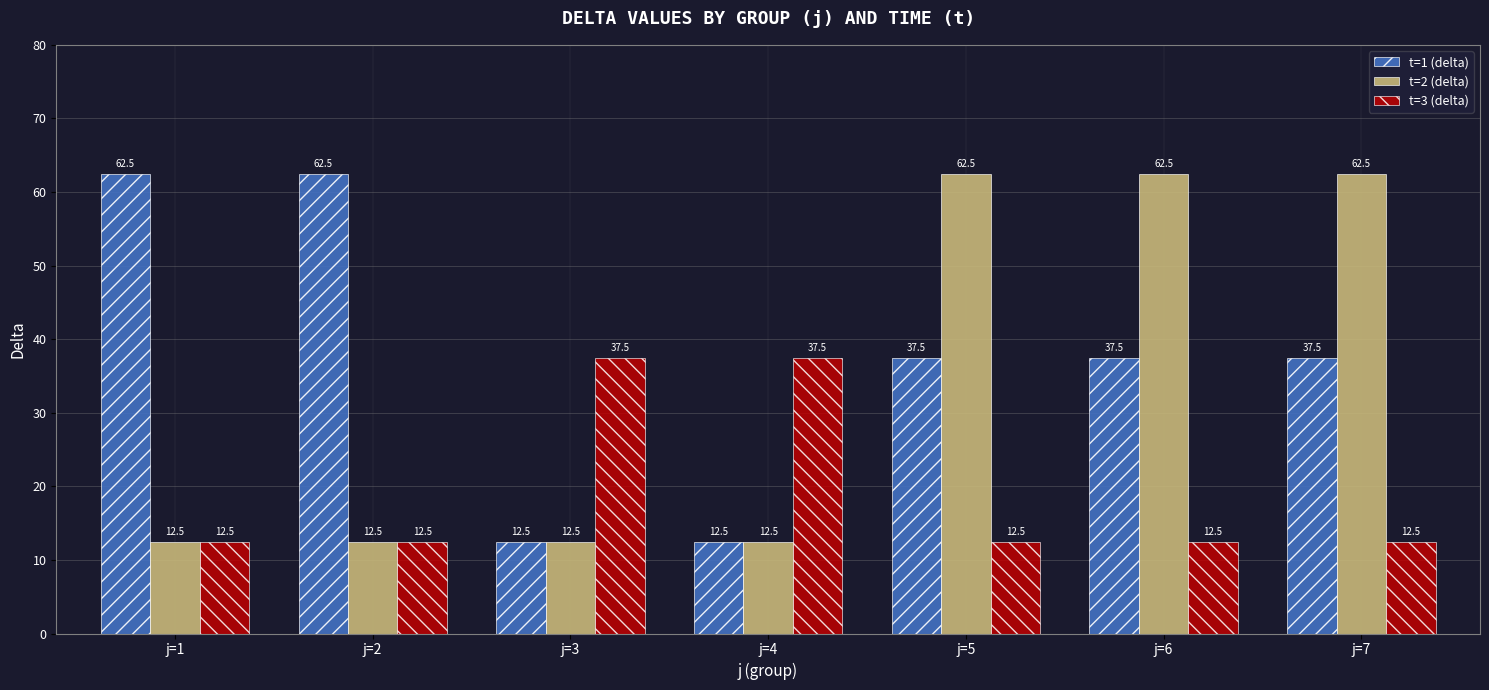

Is it true that t=2 (delta) equals 37.7 at j=6?

False